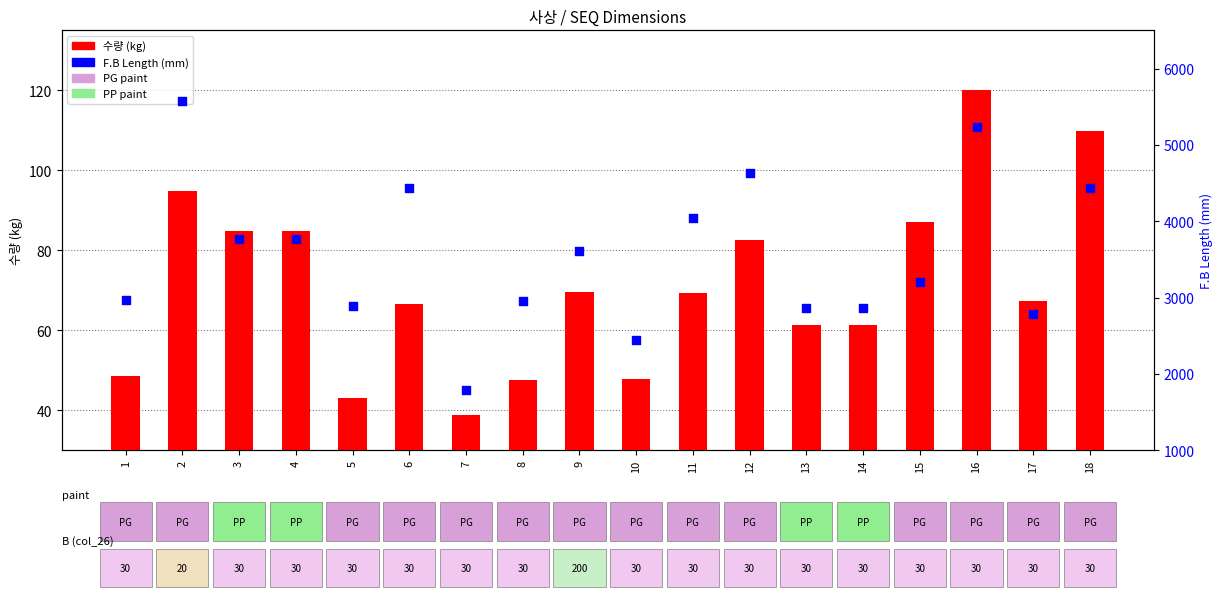

Which series contains the lowest Y value?

수량 (kg)